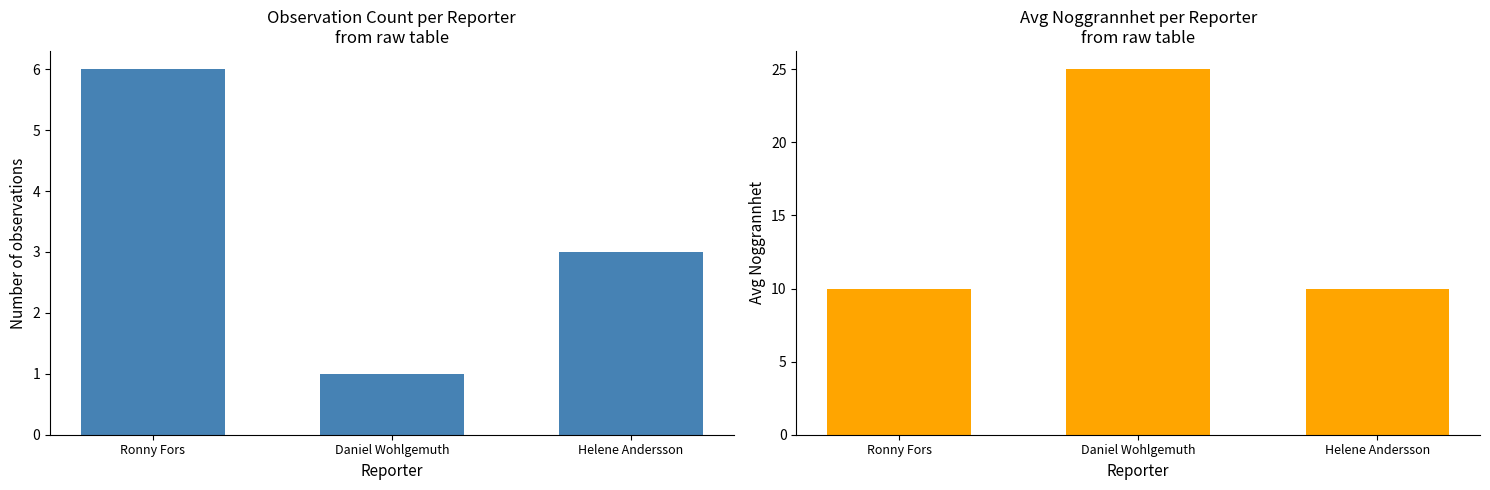

What is the greatest value displayed?

25